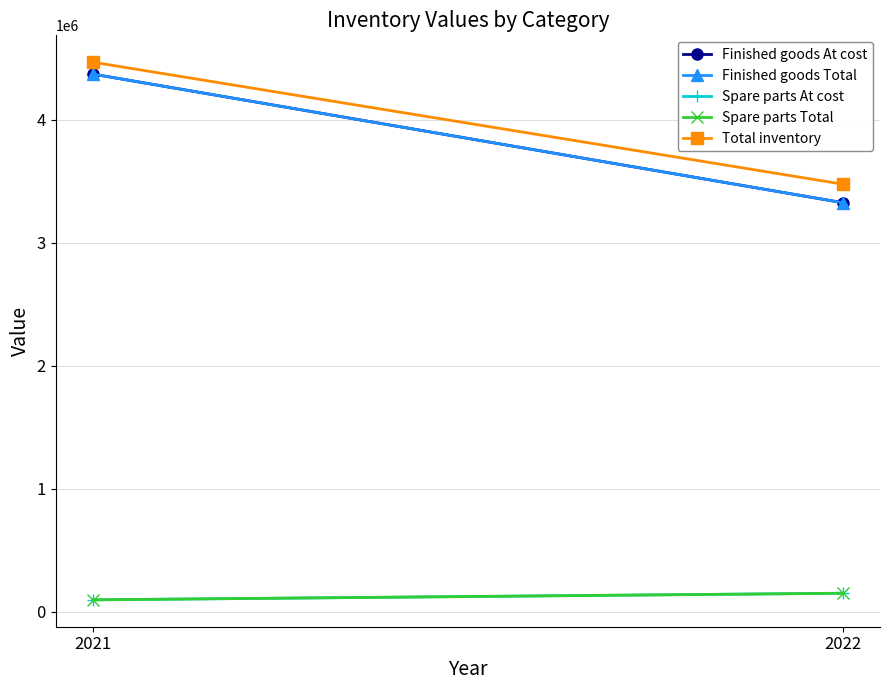

What is the sum of all Spare parts Total values?

247491